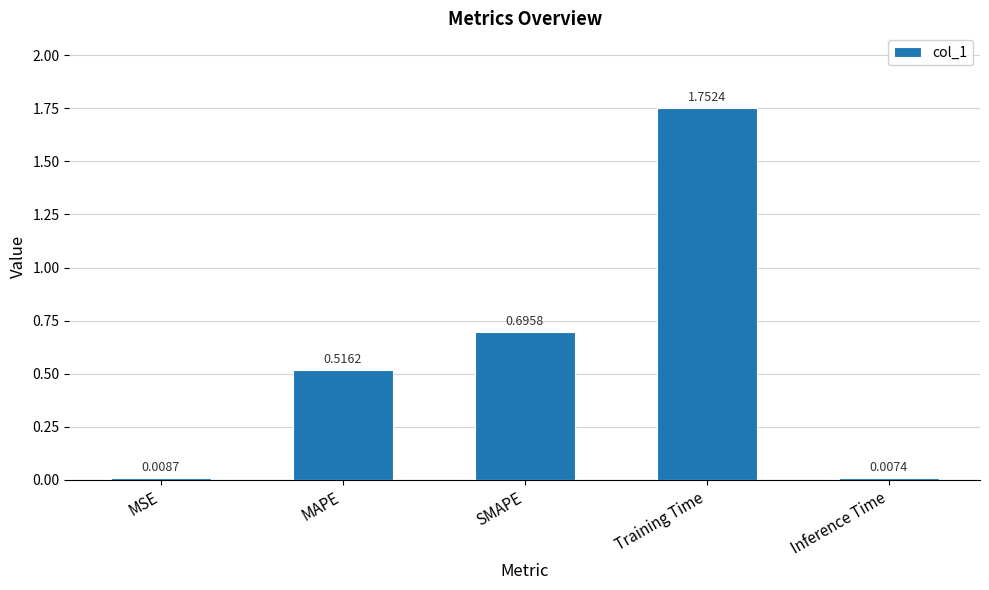

At which category does the chart reach its peak across all series?

Training Time